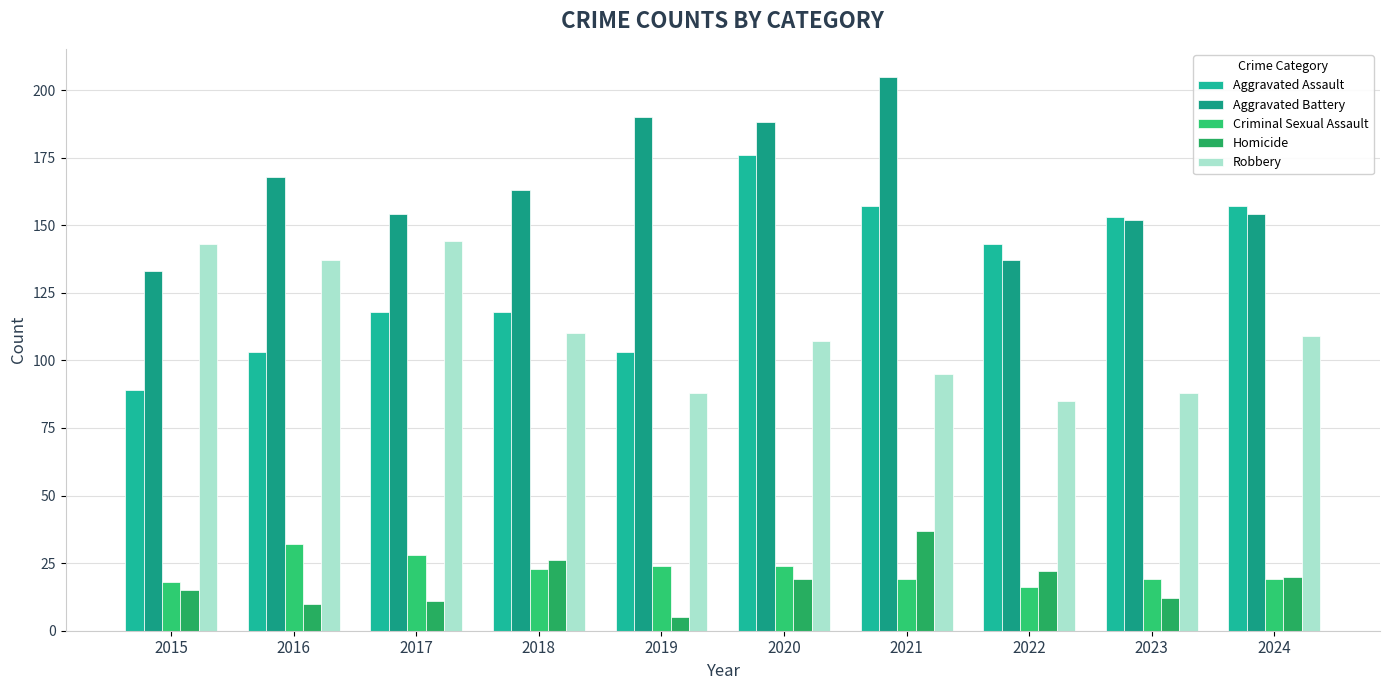

What is the difference between the maximum and minimum values in the Aggravated Battery series?

72